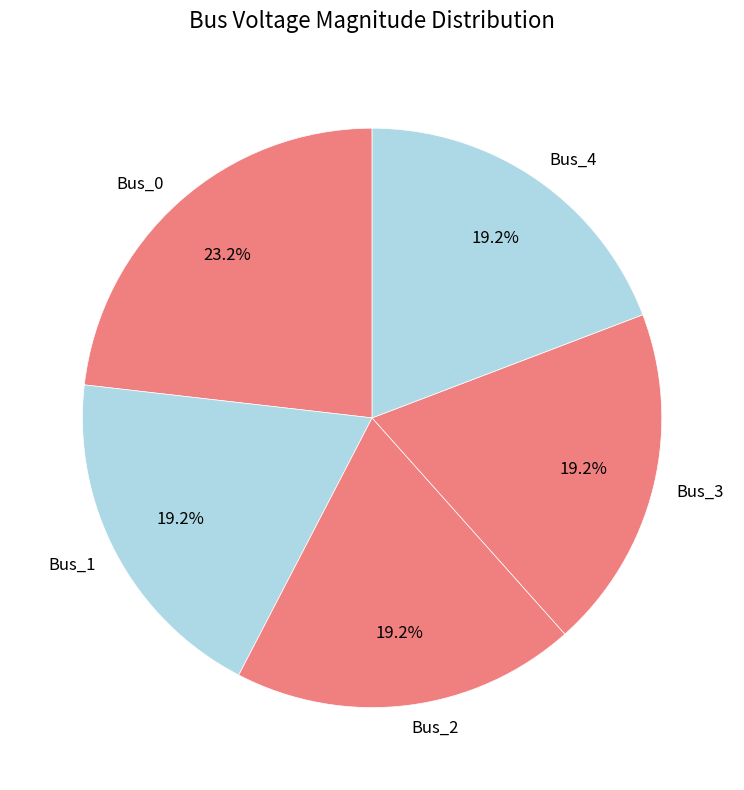

What percentage is the Bus_2 slice, to the nearest percent?

19%